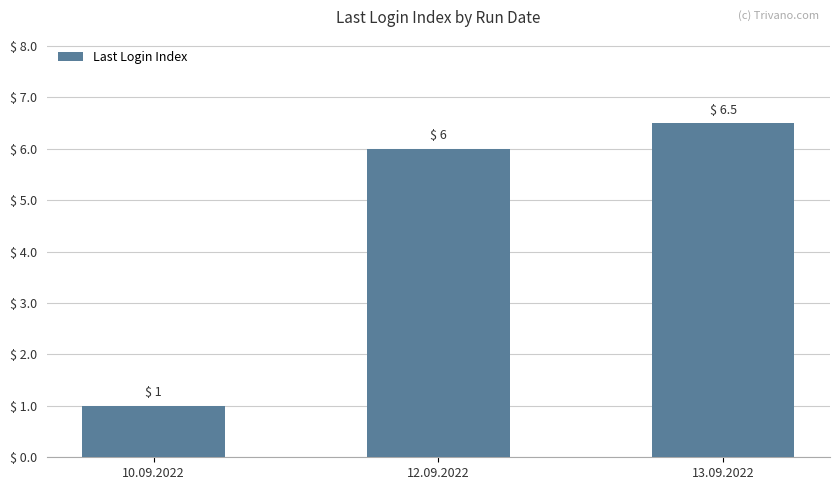

What is the label of the 3rd bar from the right?

10.09.2022